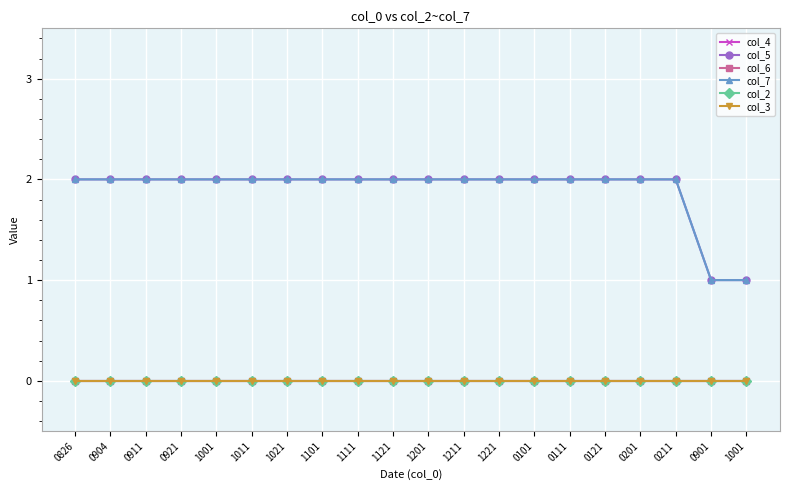

True or false: col_4 and col_7 cross at least once.

False